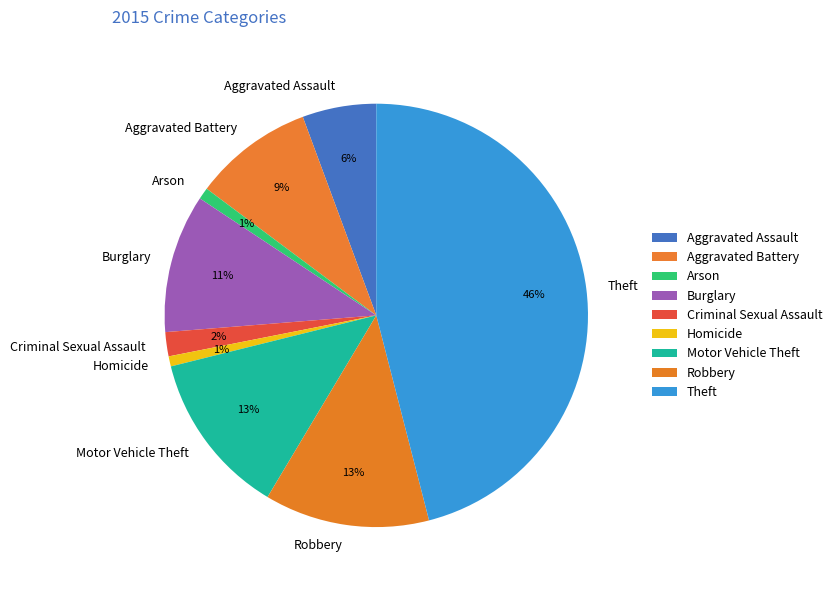

What percentage is the Burglary slice, to the nearest percent?

11%